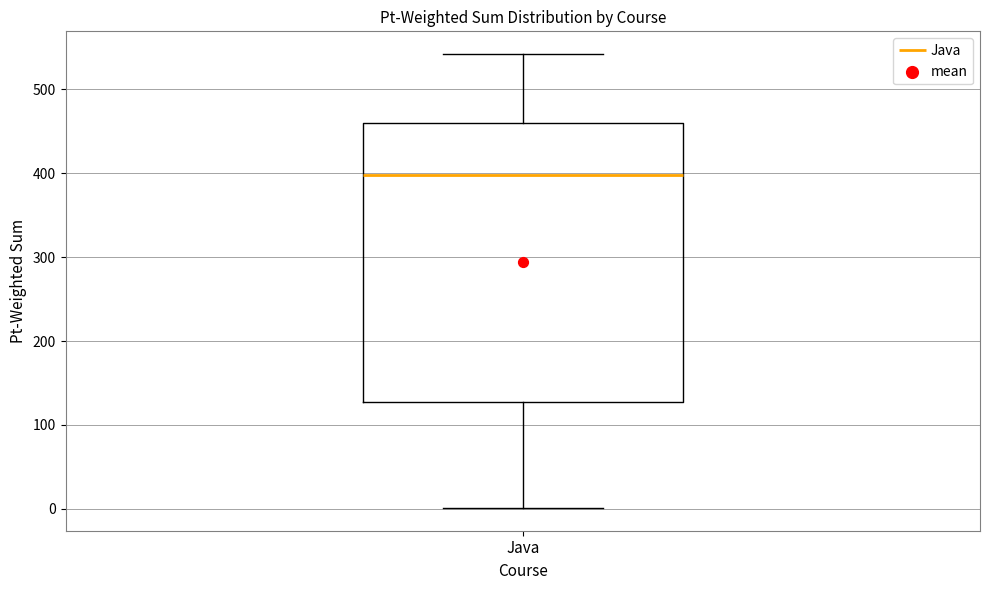

Transcribe this box plot: give where the median line is, the range the box spans, and where the two whiskers end, as read against the y-axis. The values are not printed on the chart, so give them approximately, as read against the axis.

median 400, box 130 to 460, whiskers 0 to 540